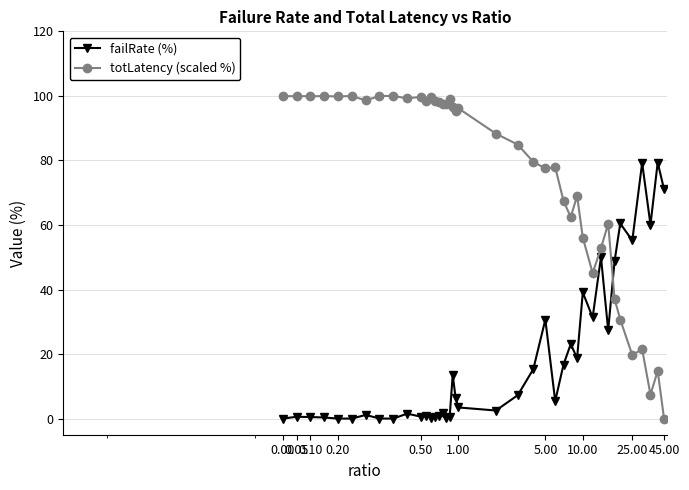

Rank the series by their maximum value, from lowest to highest.

failRate (%), totLatency (scaled %)